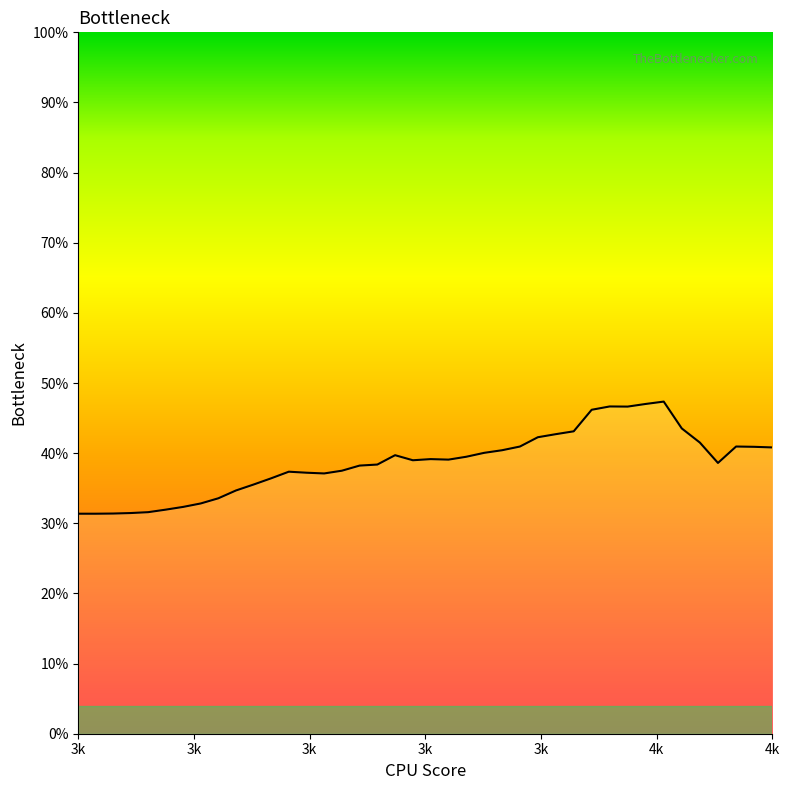

Is this an area chart (filled region under the line)?

Yes